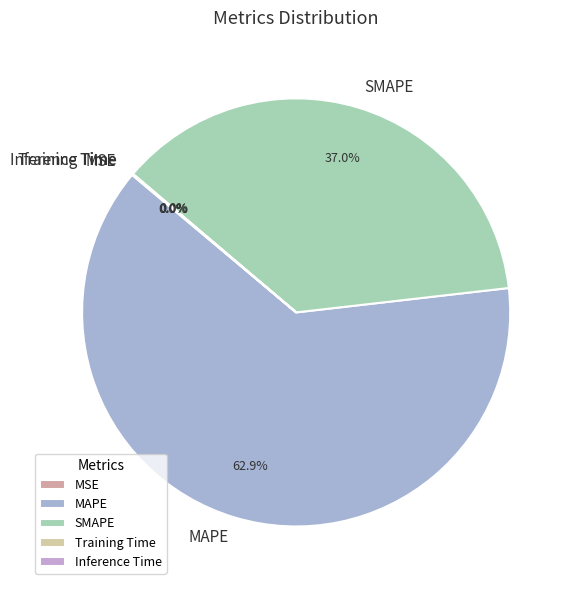

Approximately how many times larger is the value at MAPE compared to SMAPE?

1.7